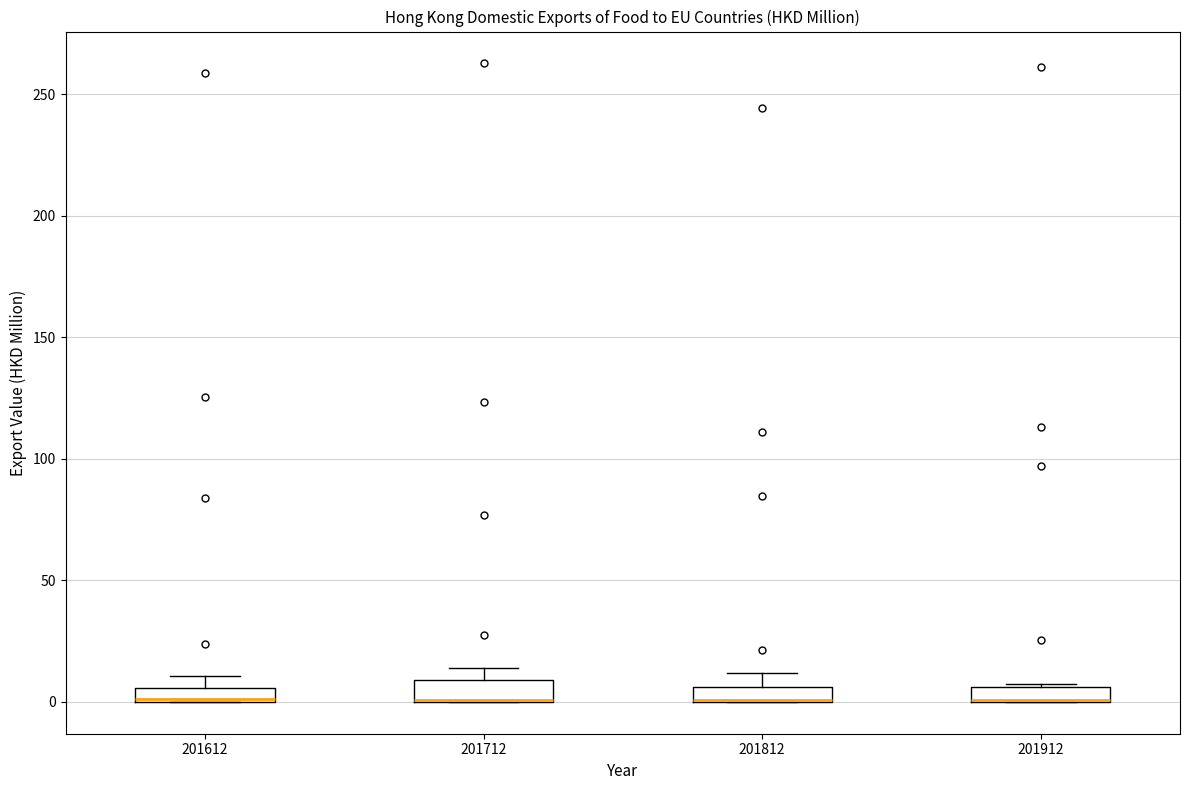

Where is the lower edge of the box at x = 201912 on the y-axis? The values are not printed on the chart, so give them approximately, as read against the axis.

0